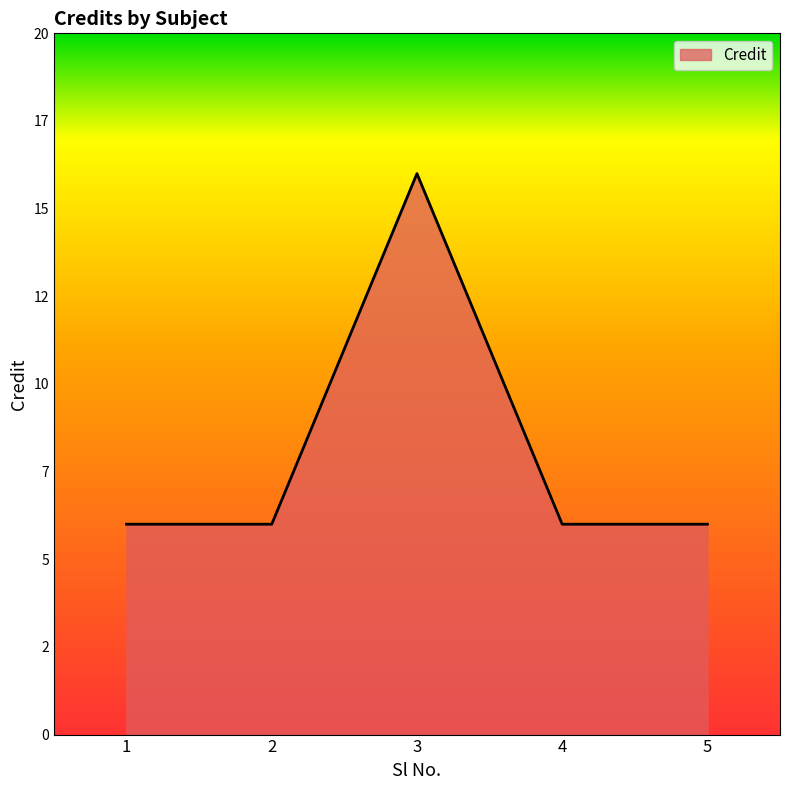

Reading left to right, transcribe all the data shown in this chart.

6	6	16	6	6